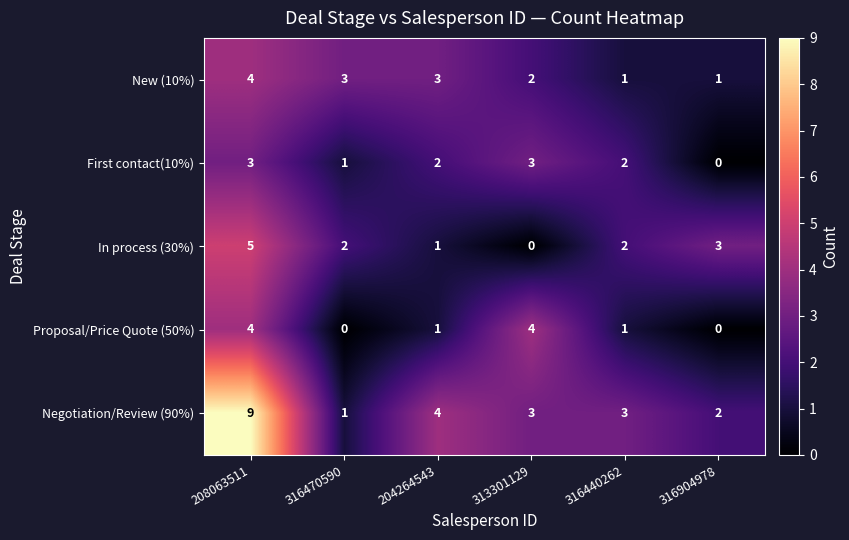

What is the difference between the maximum and minimum values in the In process (30%) series?

5